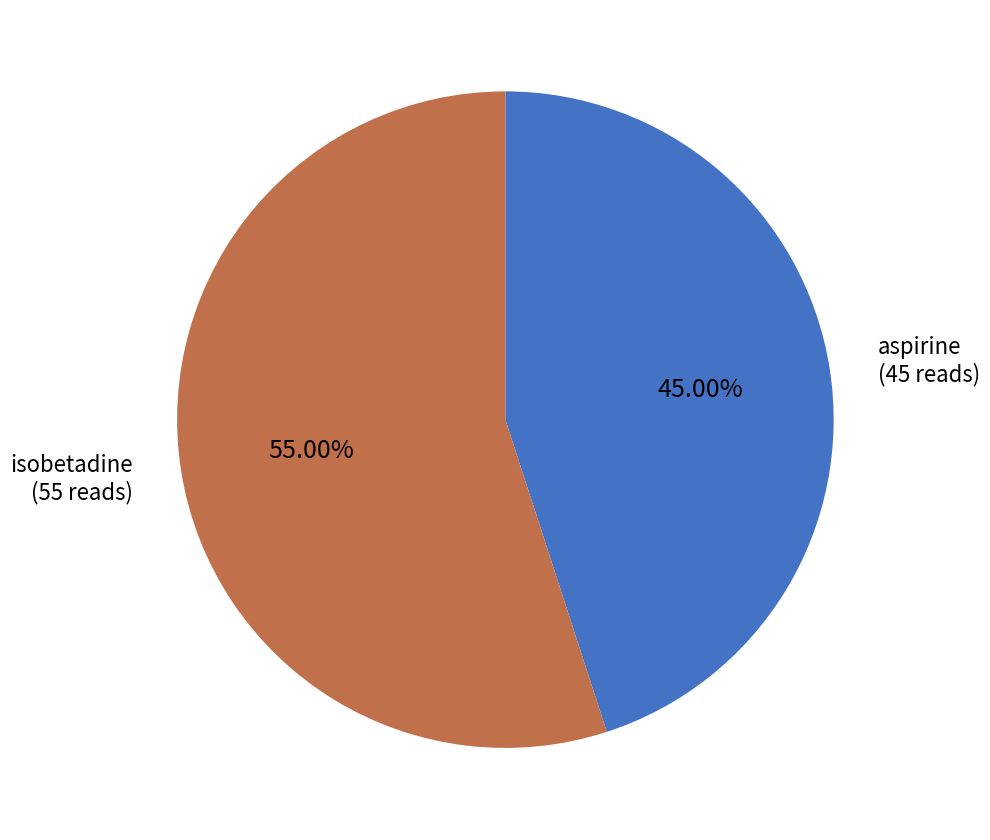

Approximately how many times larger is the value at aspirine compared to isobetadine?

0.8